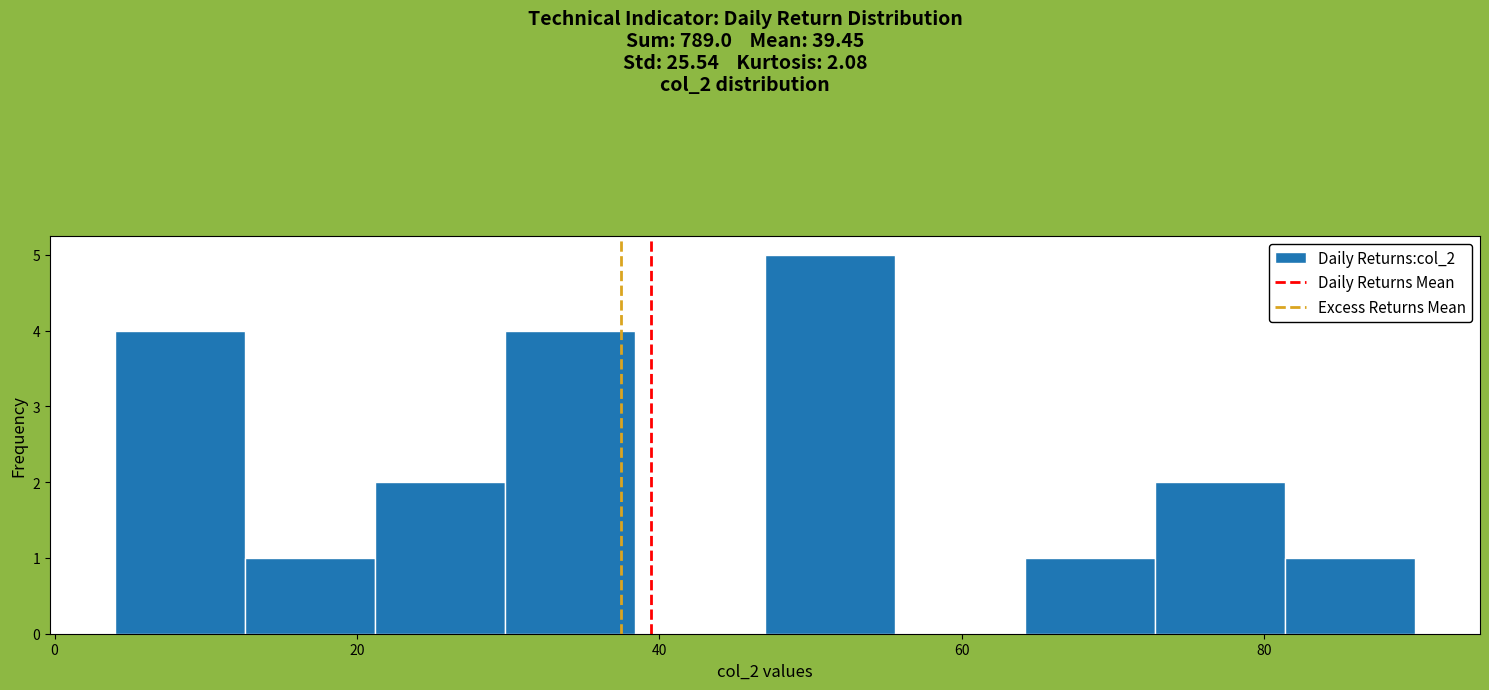

Reading left to right, list every bar in this chart as the range it spans on the x-axis followed by its height. Neither the bar edges nor the heights are printed on the chart, so give them approximately, as read against the axes.

4.0 to 12.6: 4
12.6 to 21.2: 1
21.2 to 29.8: 2
29.8 to 38.4: 4
38.4 to 47.0: 0
47.0 to 55.6: 5
55.6 to 64.2: 0
64.2 to 72.8: 1
72.8 to 81.4: 2
81.4 to 90.0: 1